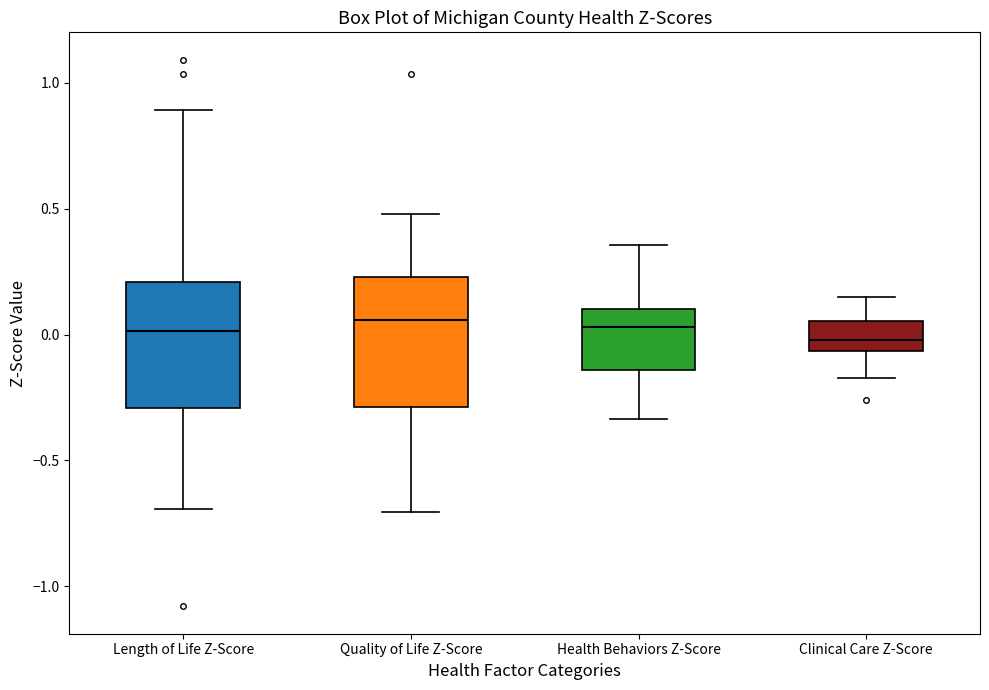

Reading left to right, transcribe this box plot: for each box, give where its median line is, the range the box spans, and where its two whiskers end, as read against the y-axis. The values are not printed on the chart, so give them approximately, as read against the axis.

Length of Life Z-Score: median 0.00, box -0.30 to 0.20, whiskers -0.70 to 0.90
Quality of Life Z-Score: median 0.05, box -0.30 to 0.25, whiskers -0.70 to 0.50
Health Behaviors Z-Score: median 0.05, box -0.15 to 0.10, whiskers -0.35 to 0.35
Clinical Care Z-Score: median 0.00, box -0.05 to 0.05, whiskers -0.15 to 0.15